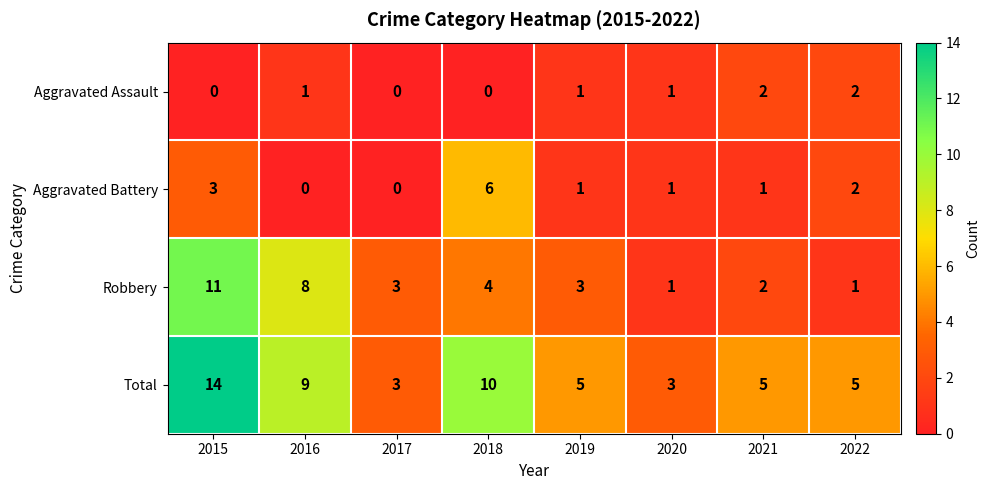

How many data points does each series have?

8